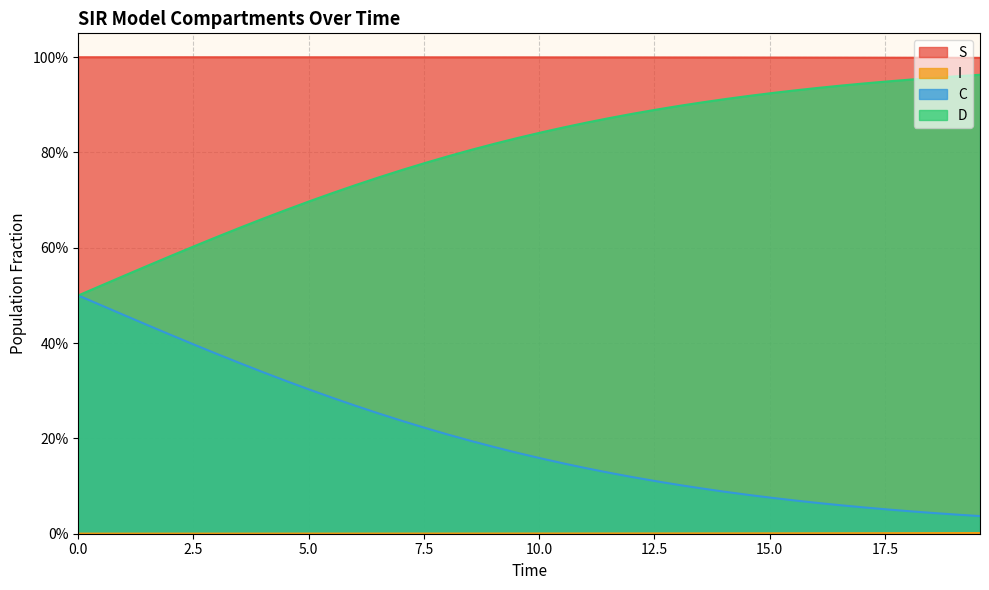

True or false: I and S intersect in this chart.

False